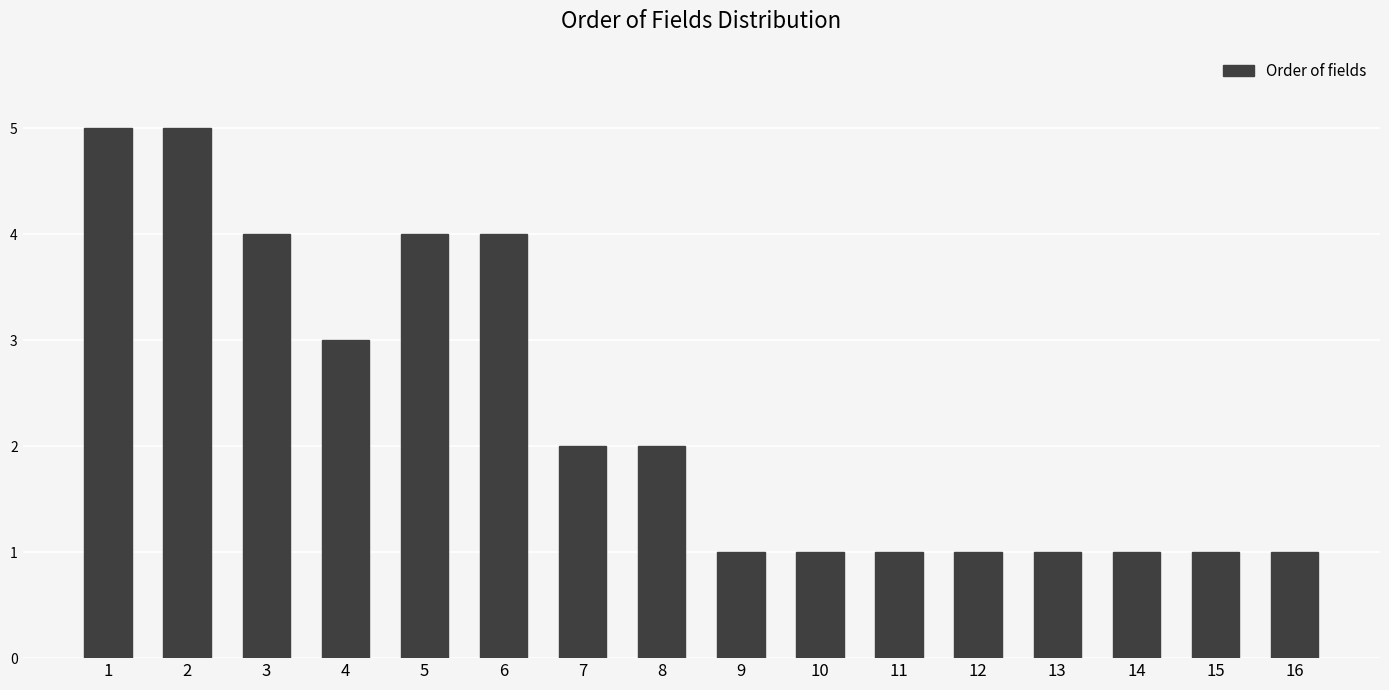

What value does the data have at 11?

1